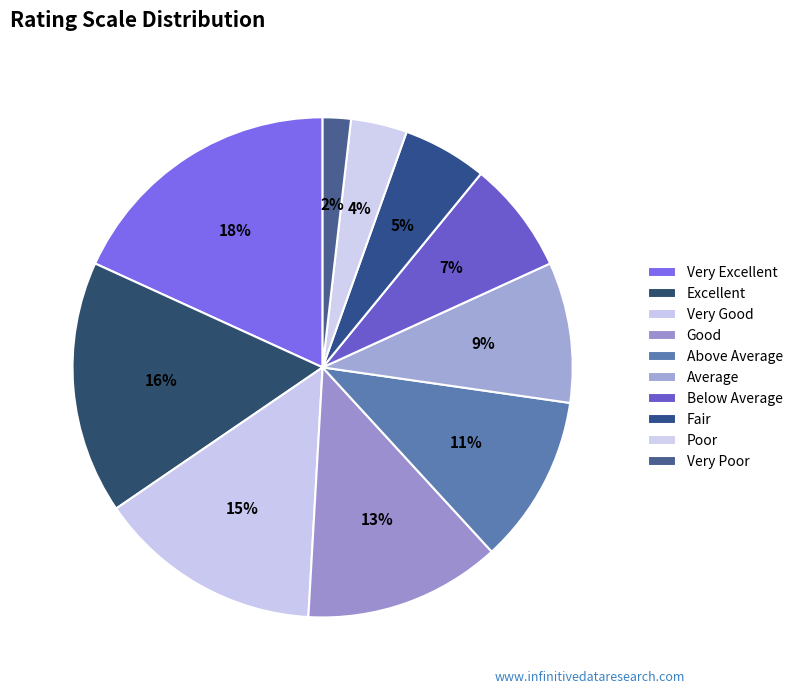

Does any single category account for the majority?

No